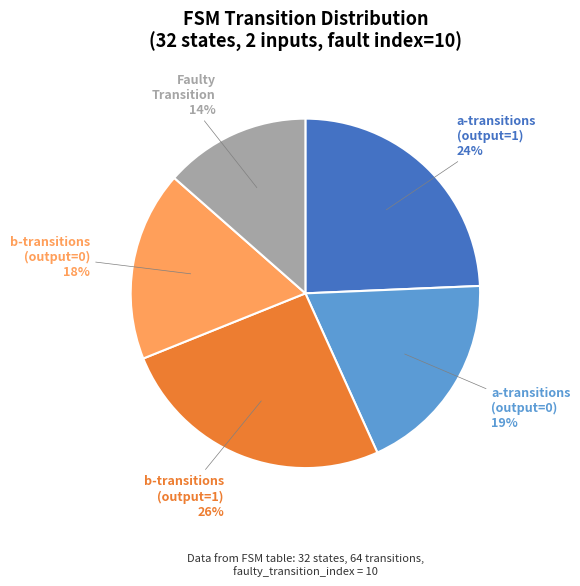

To the nearest percent, what is the difference between the Faulty Transition and b-transitions (output=0) slice percentages?

4%